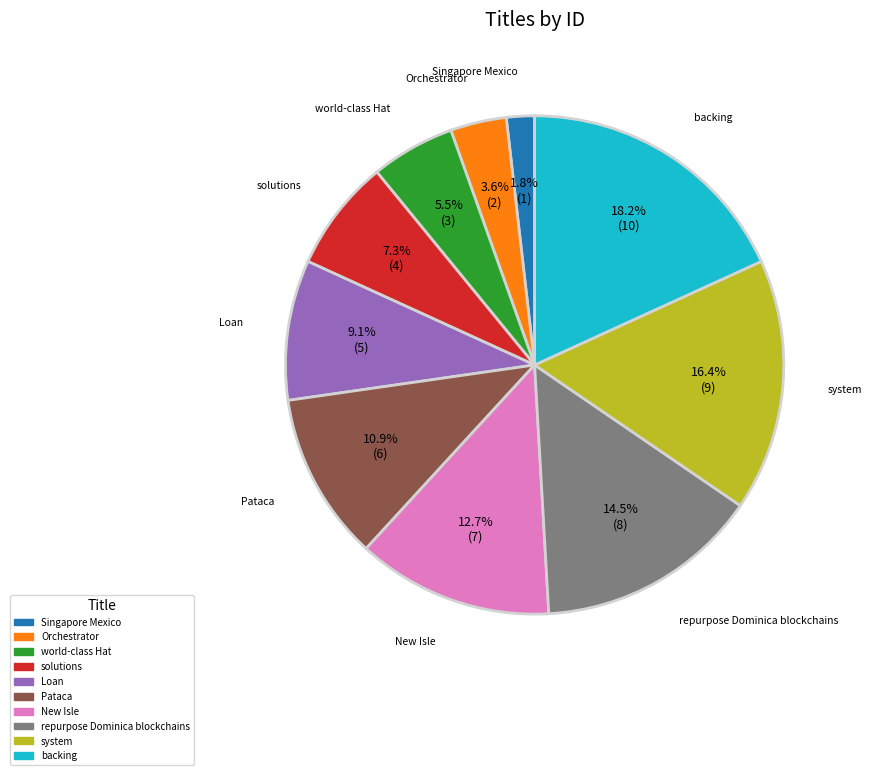

True or false: Singapore Mexico accounts for 2% of the total.

True